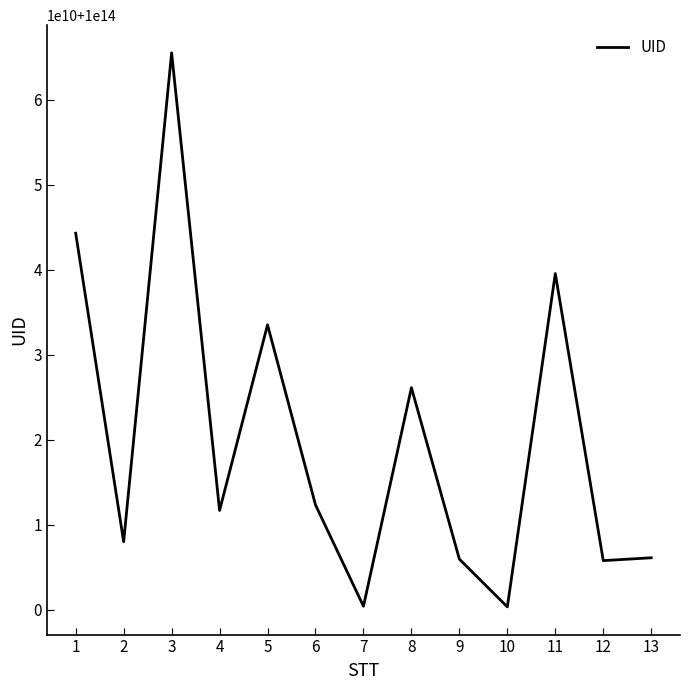

What is the change in value from 7 to 11?

+39132711753